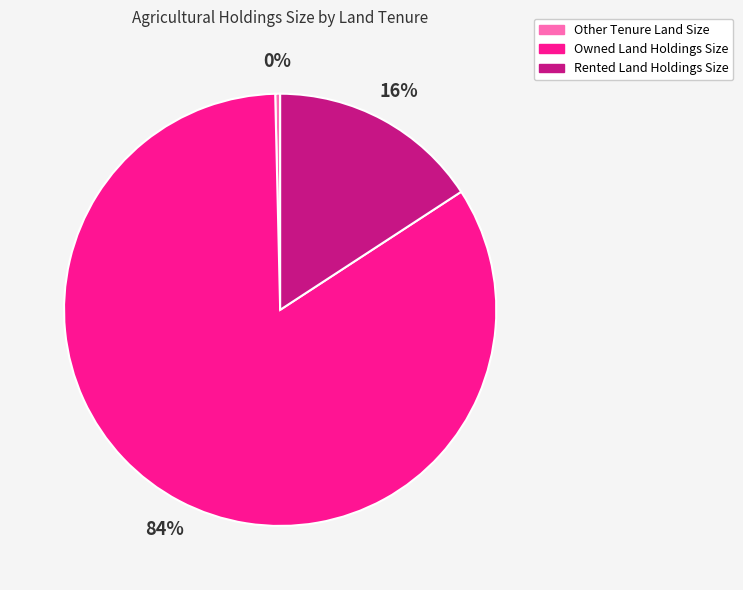

To the nearest percent, what is the difference between the Owned Land Holdings Size and Rented Land Holdings Size slice percentages?

68%